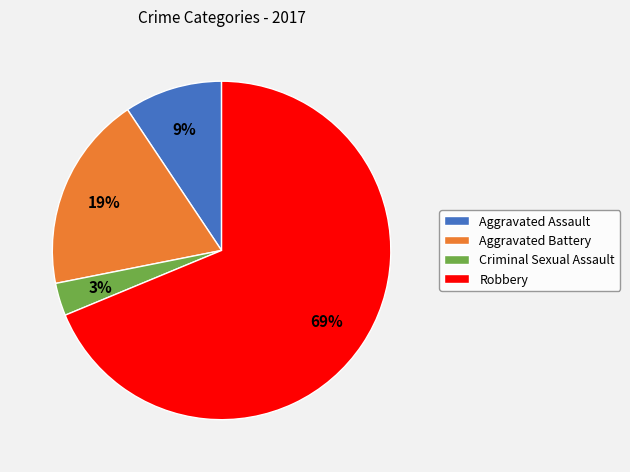

Which slice represents more than half of the pie?

Robbery